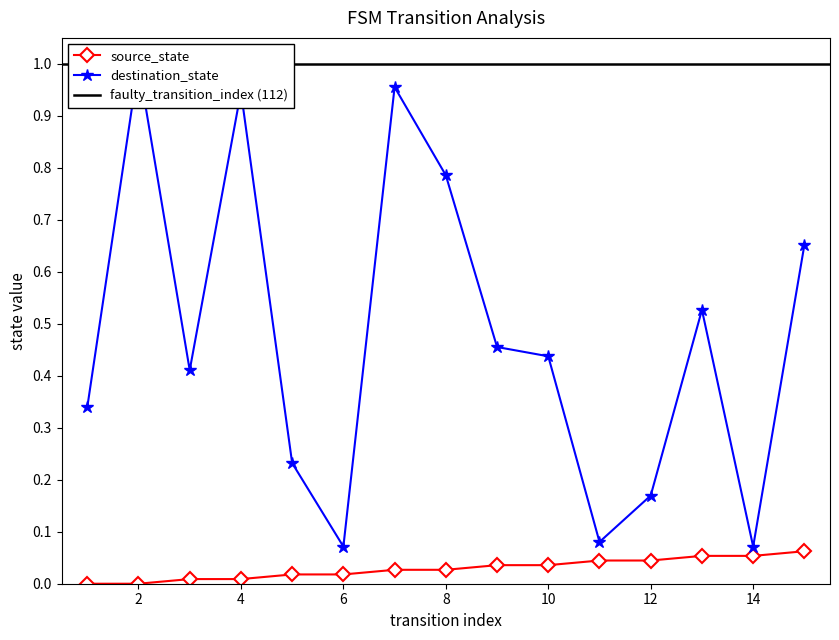

What is the maximum value for source_state?

0.1